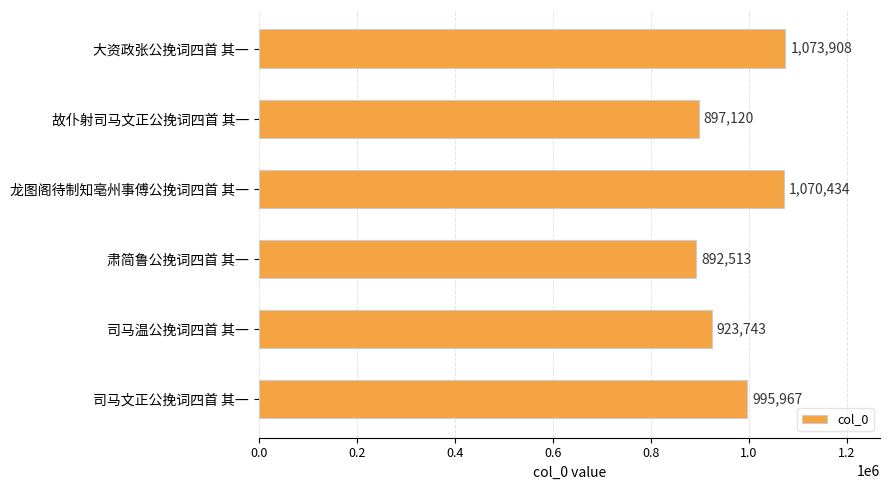

What is the sum of all values?

5853685